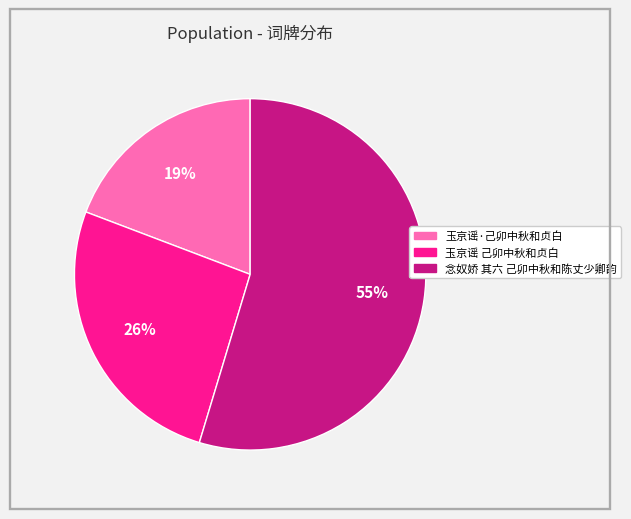

Does 玉京谣 己卯中秋和贞白 account for over 50% of the chart?

No